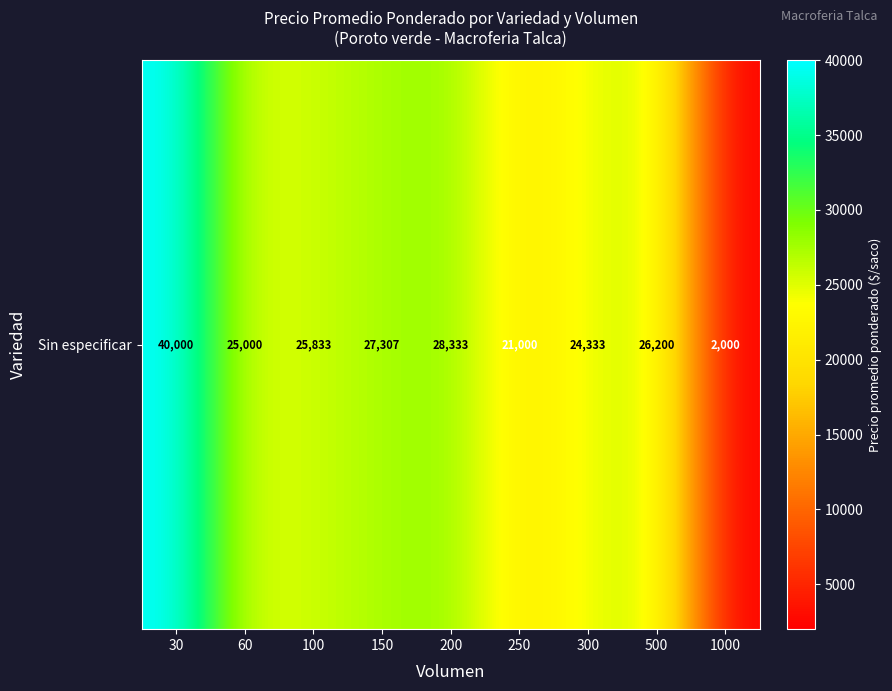

Count the number of categories in the chart.

9